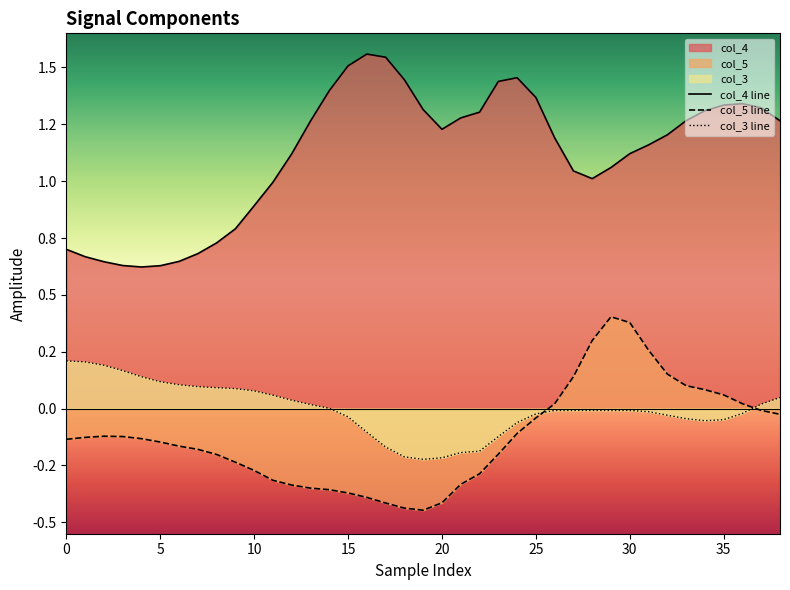

True or false: col_5 line has more than 2 interior local peaks.

False